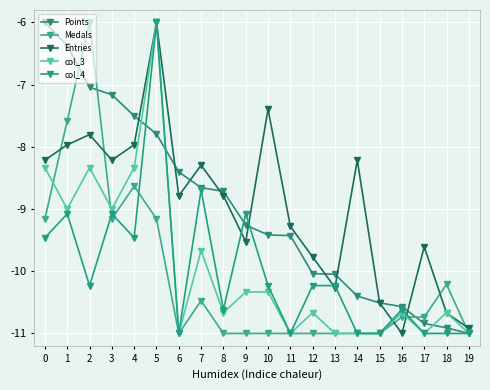

Does the chart have visible grid lines?

Yes